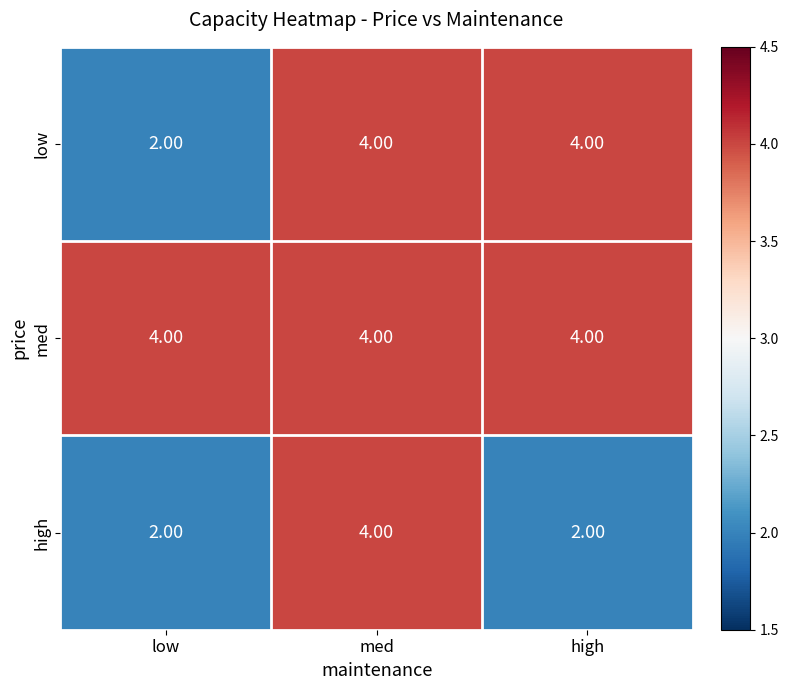

What is the total value across all series at high?

10